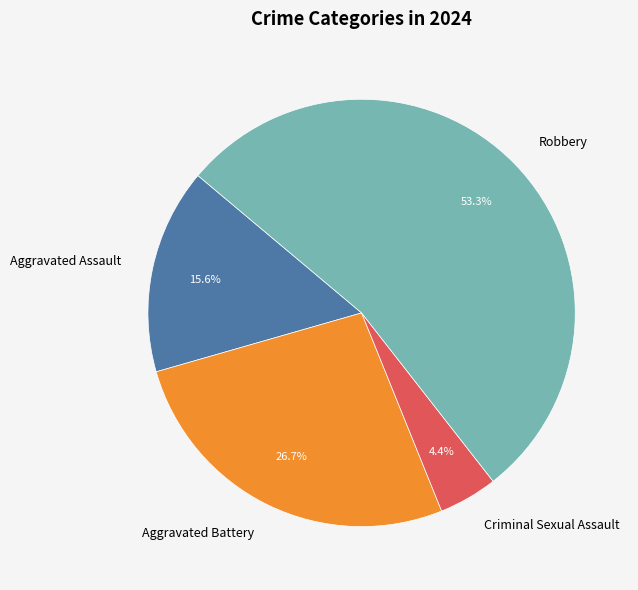

Do Aggravated Assault and Criminal Sexual Assault together represent more than half of the pie?

No